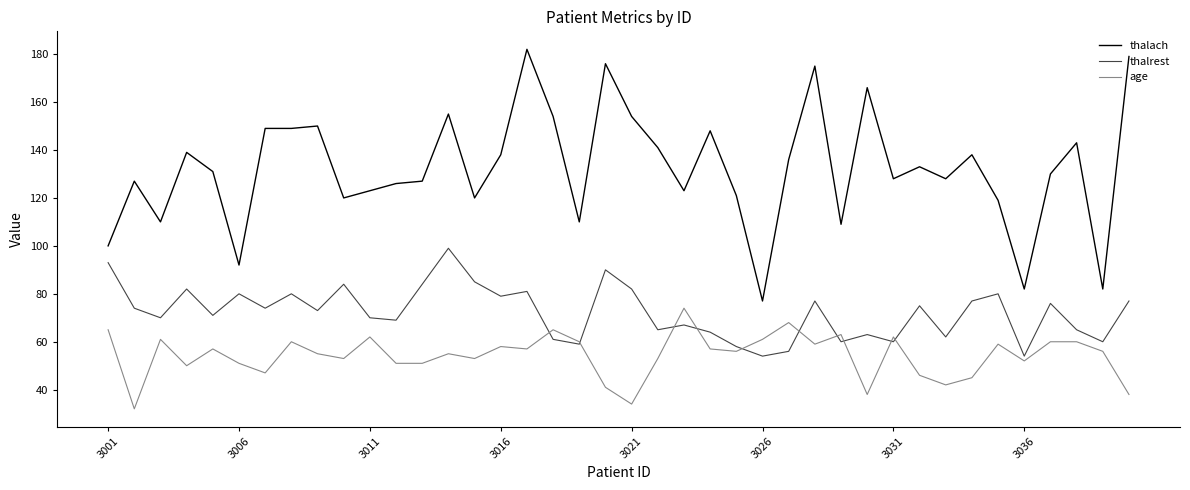

Rank the series by their average value, from lowest to highest.

age, thalrest, thalach